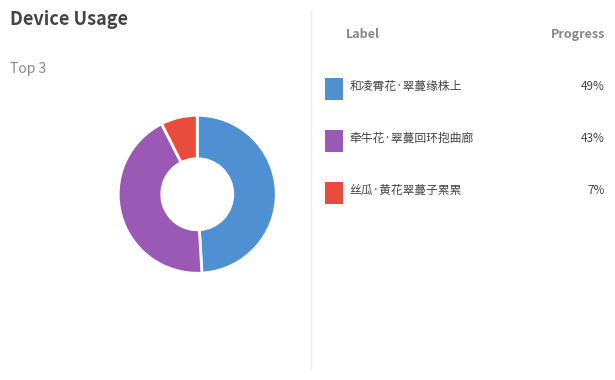

How many slices are in this pie chart?

3